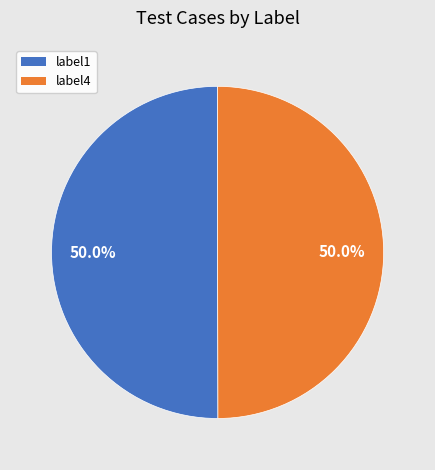

Do label1 and label4 together represent more than half of the pie?

Yes